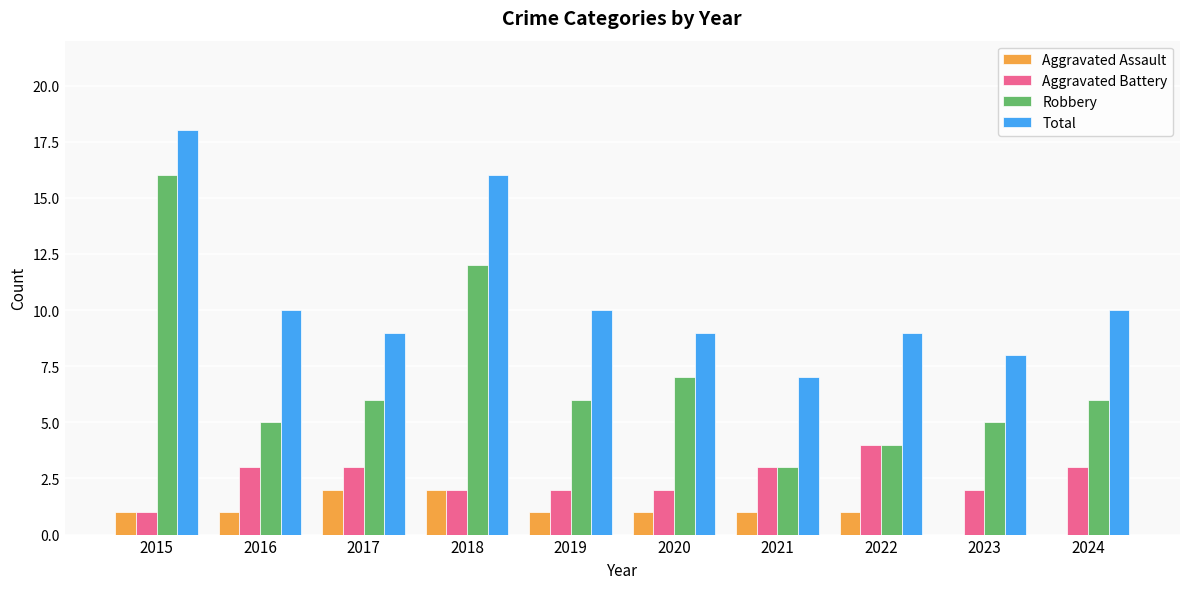

At which category is the sum across all series the highest?

2015